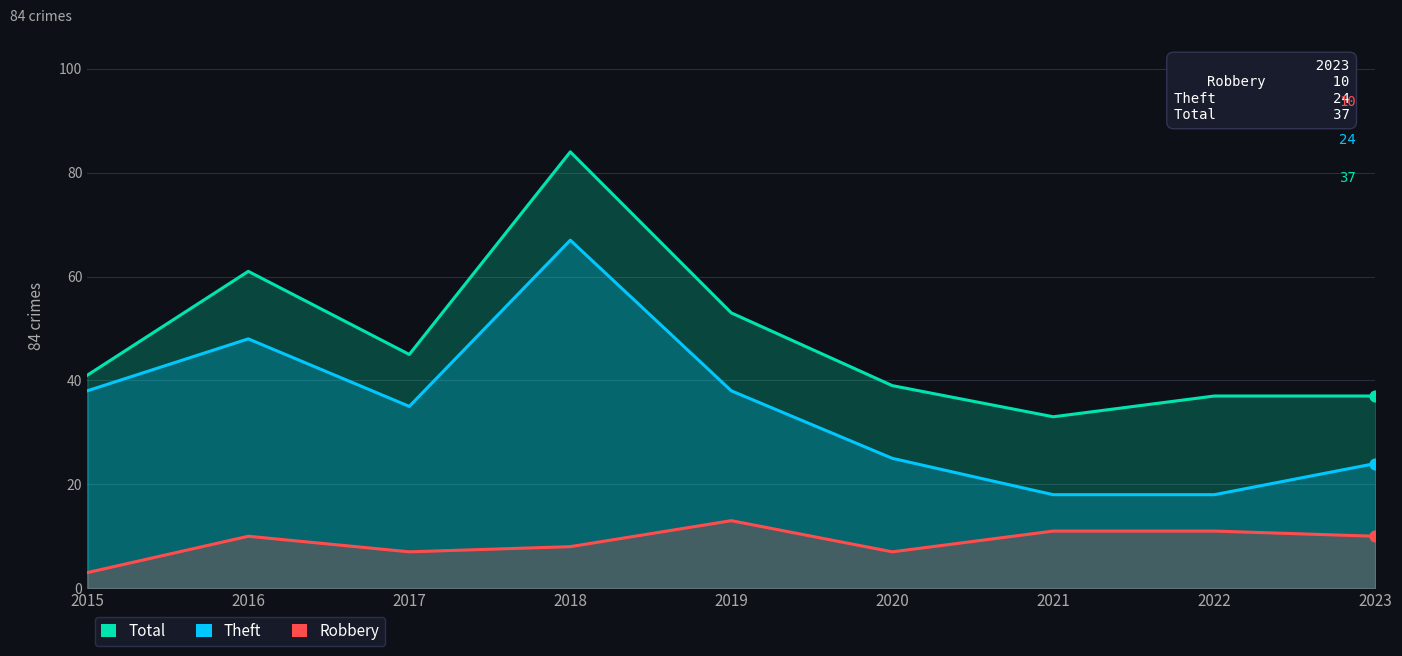

What are all the series names shown in the legend?

Total, Theft, Robbery